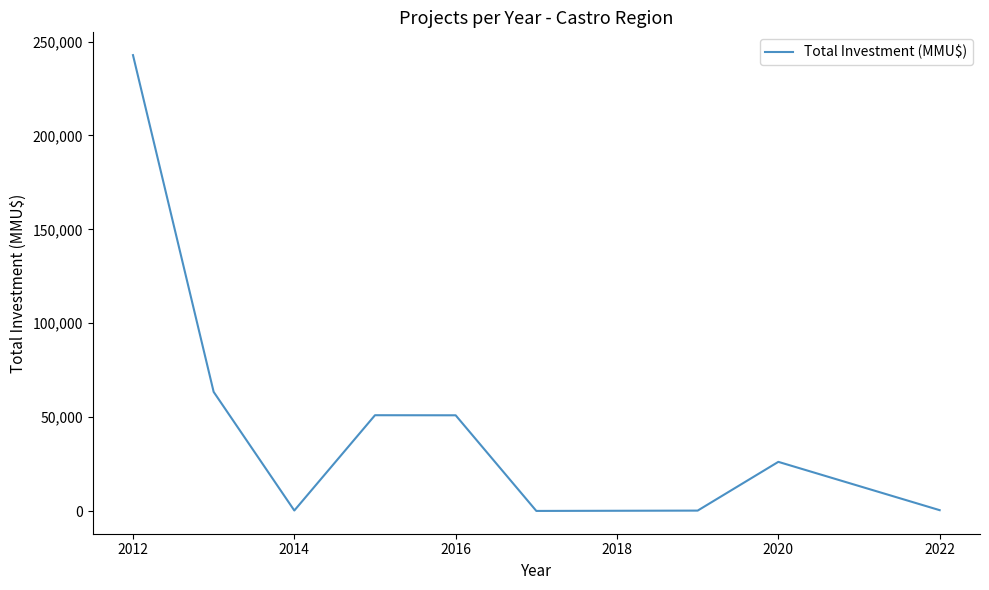

What is the difference between the maximum and minimum values?

242730